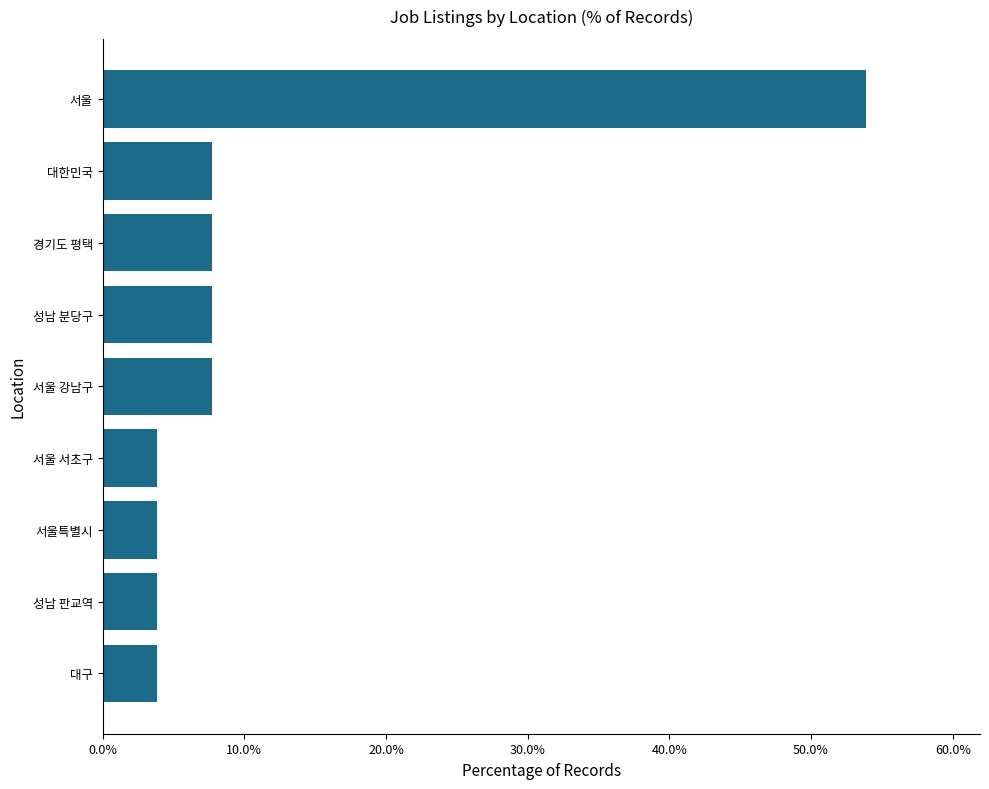

Reading bottom to top, list all the values displayed in this chart.

3.8	3.8	3.8	3.8	7.7	7.7	7.7	7.7	53.8